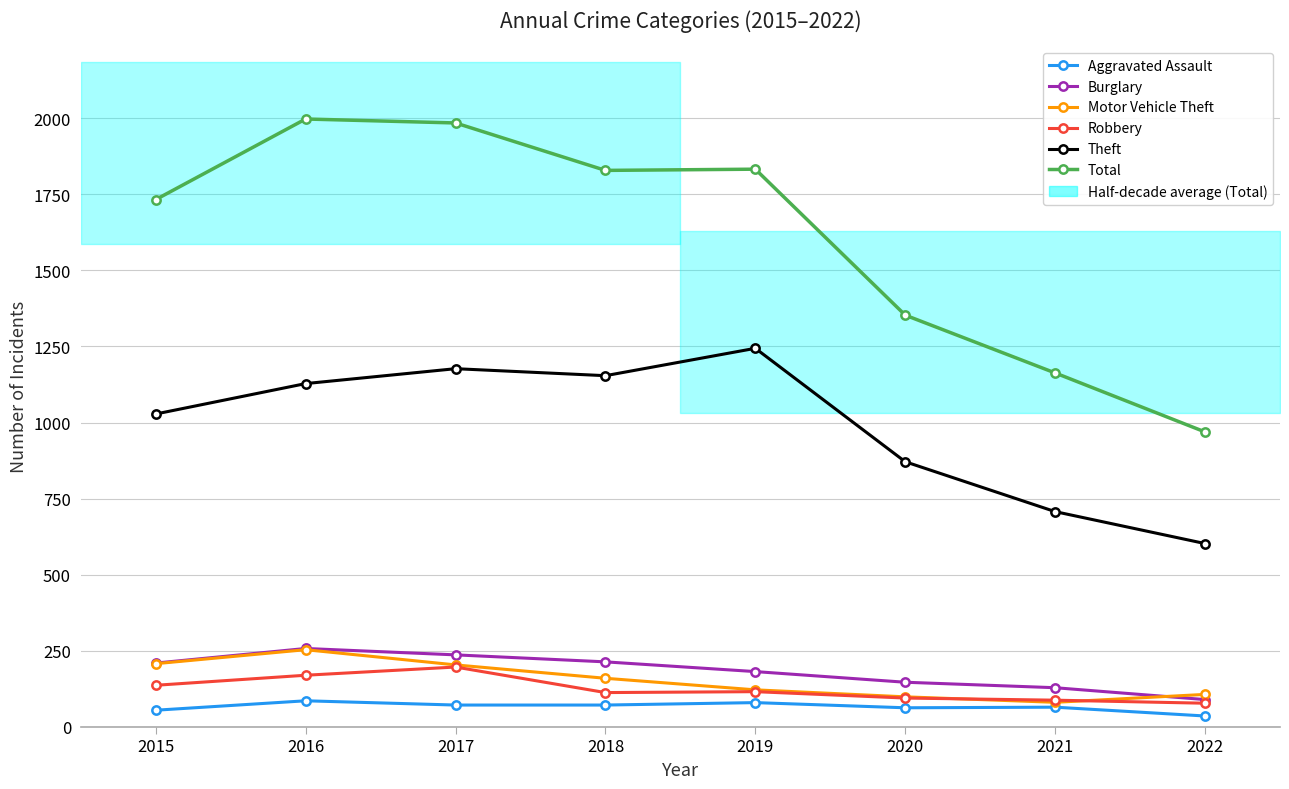

True or false: Theft and Aggravated Assault cross at least once.

False